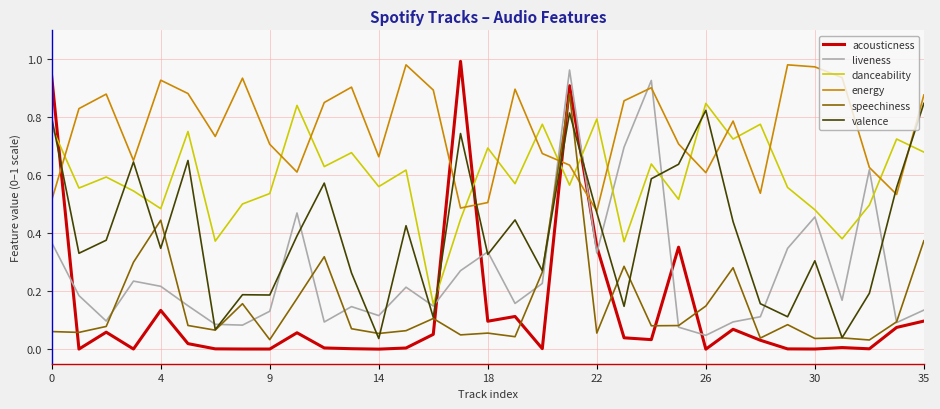

Is this an area chart (filled region under the line)?

No